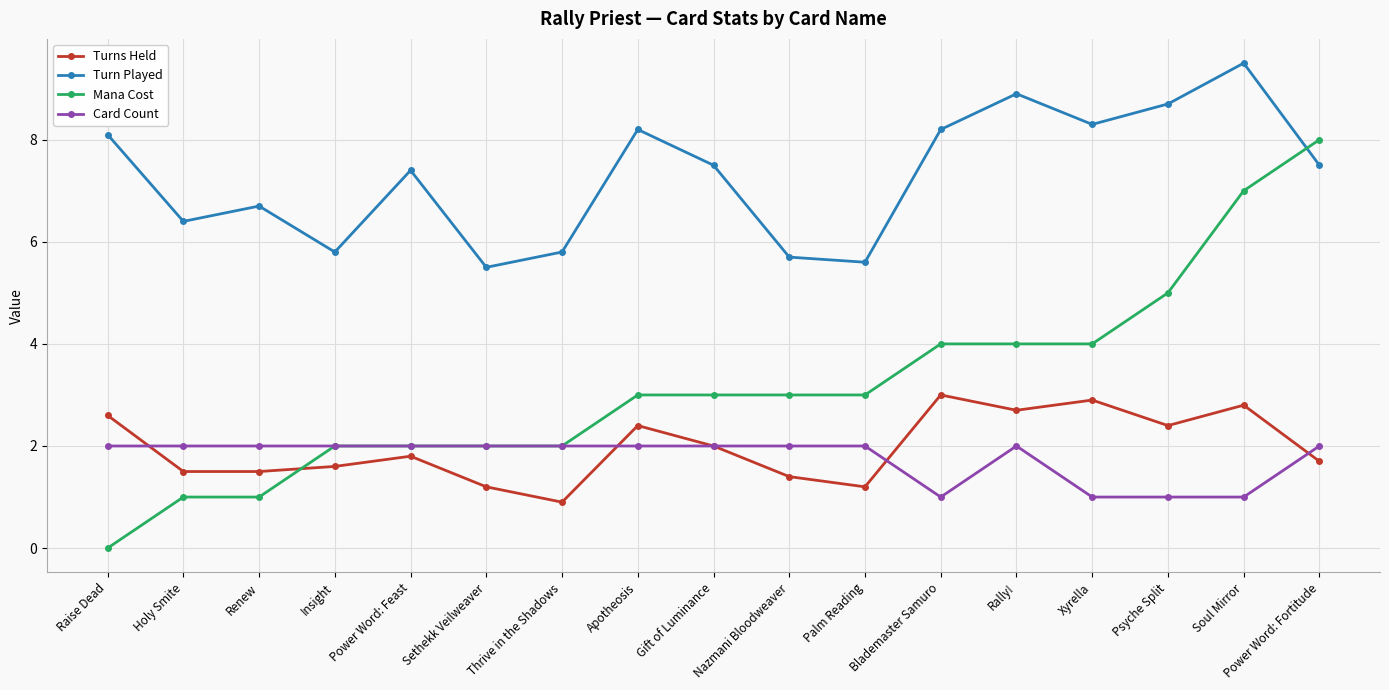

How many data points in Turns Held are above 1?

16